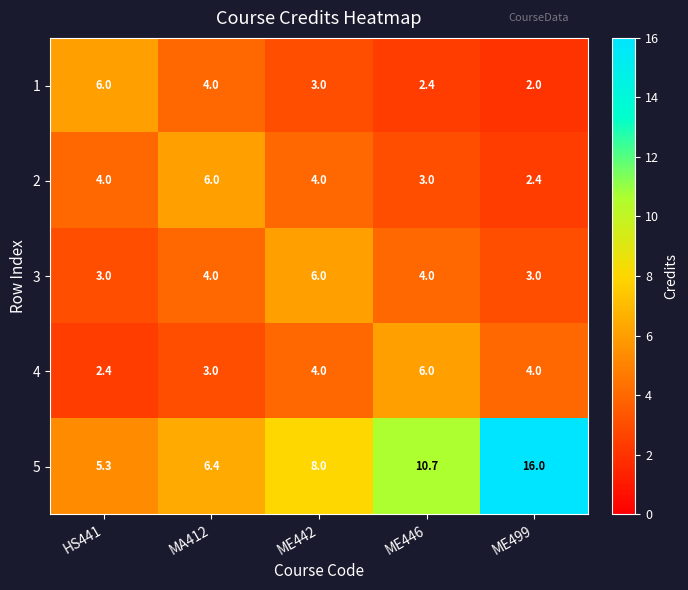

How many categories are shown in the chart?

5